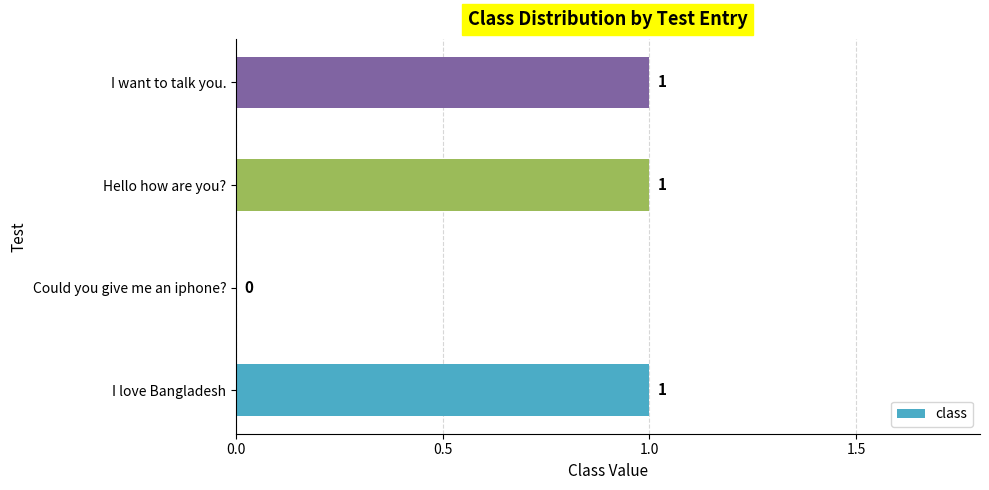

What is the change in value from Could you give me an iphone? to I want to talk you.?

+1